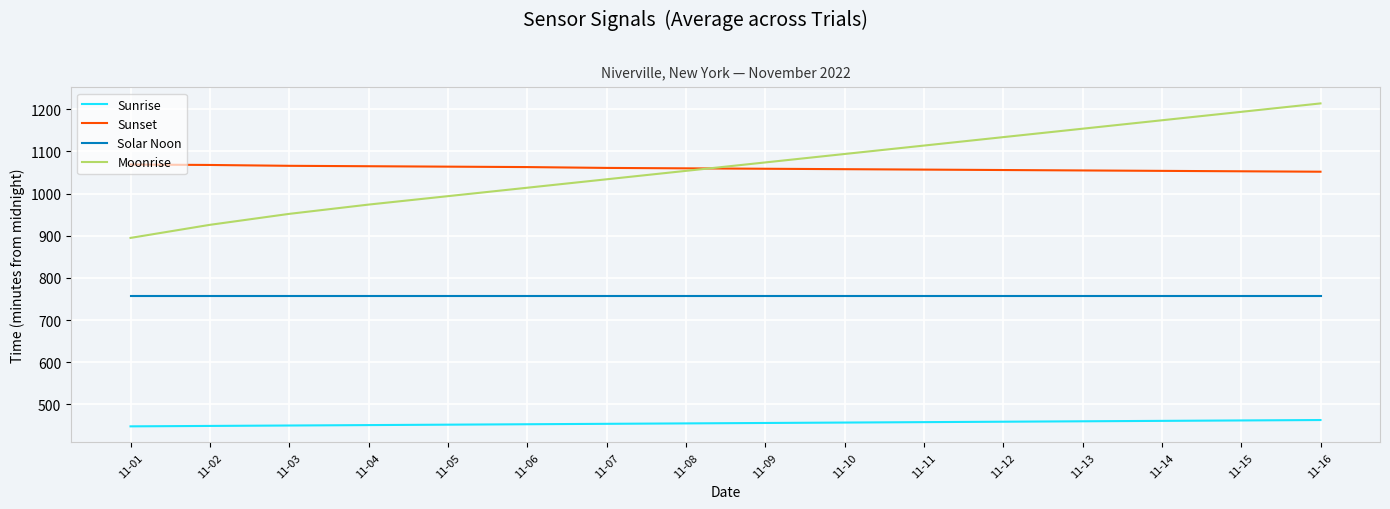

What is the difference between the maximum and minimum values in the Moonrise series?

319